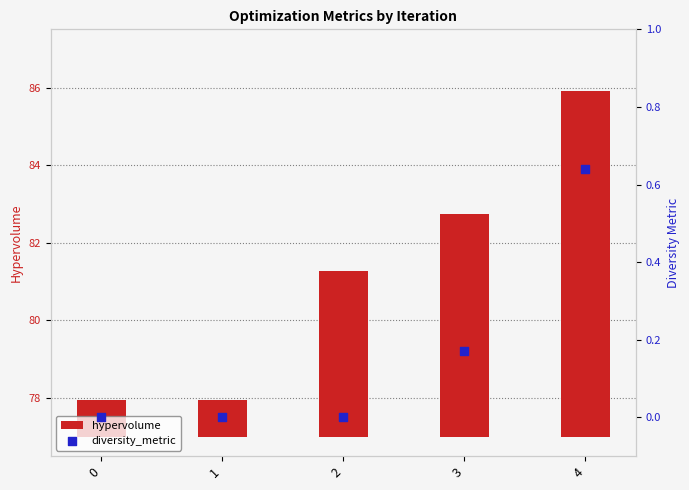

Which series has the largest total across all categories?

hypervolume